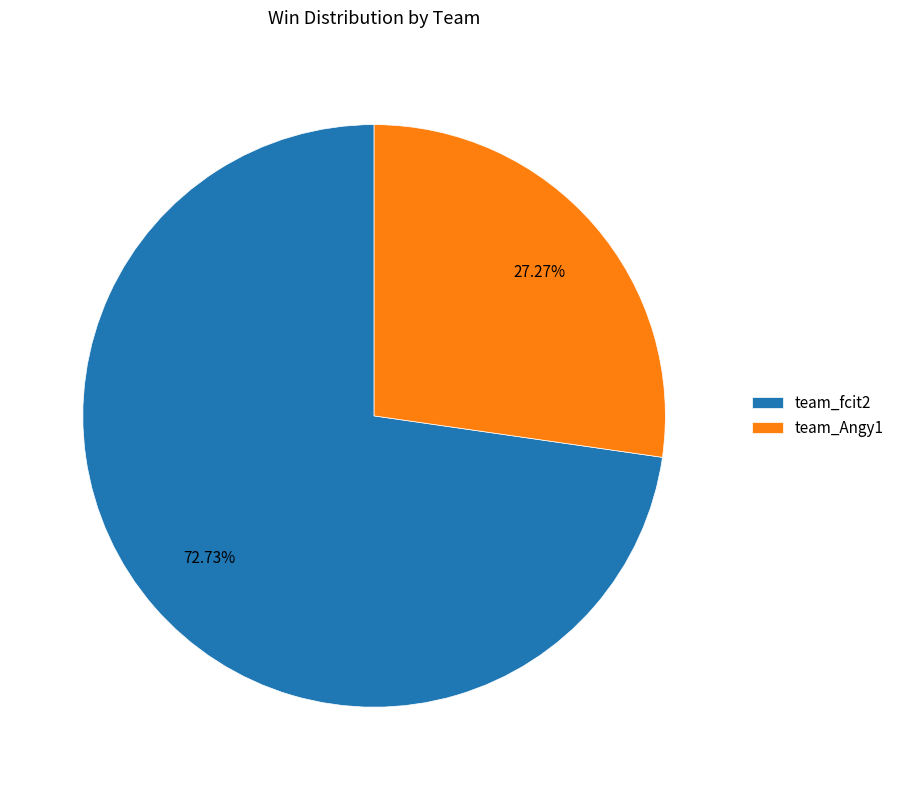

Rank the categories by value from highest to lowest.

team_fcit2, team_Angy1